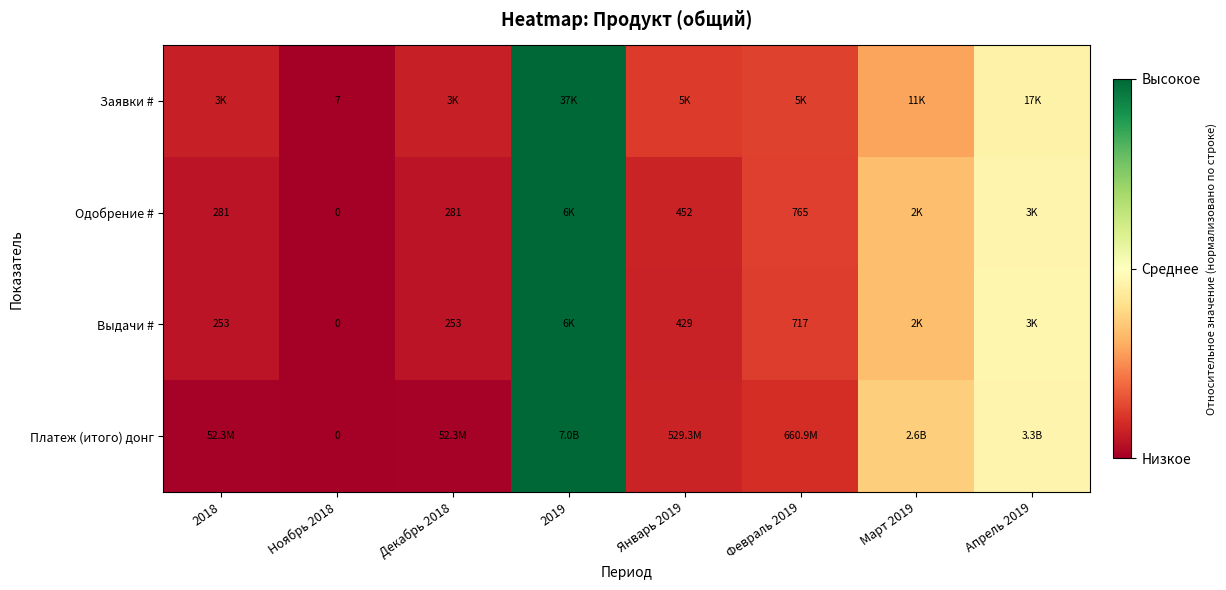

Which has a higher value, Ноябрь 2018 or Февраль 2019?

Февраль 2019